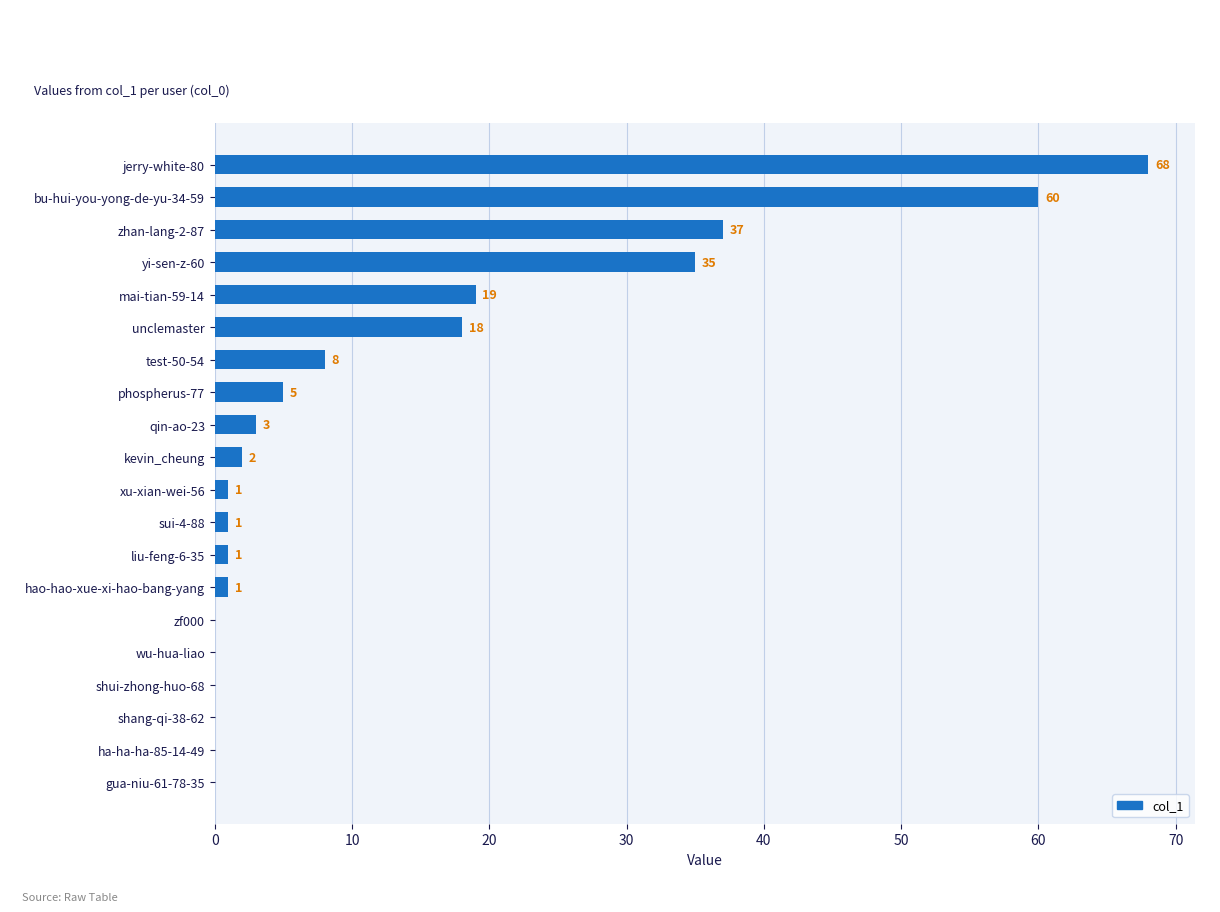

Reading top to bottom, transcribe all the data shown in this chart.

jerry-white-80=68	bu-hui-you-yong-de-yu-34-59=60	zhan-lang-2-87=37	yi-sen-z-60=35	mai-tian-59-14=19	unclemaster=18	test-50-54=8	phospherus-77=5	qin-ao-23=3	kevin_cheung=2	xu-xian-wei-56=1	sui-4-88=1	liu-feng-6-35=1	hao-hao-xue-xi-hao-bang-yang=1	zf000=0	wu-hua-liao=0	shui-zhong-huo-68=0	shang-qi-38-62=0	ha-ha-ha-85-14-49=0	gua-niu-61-78-35=0